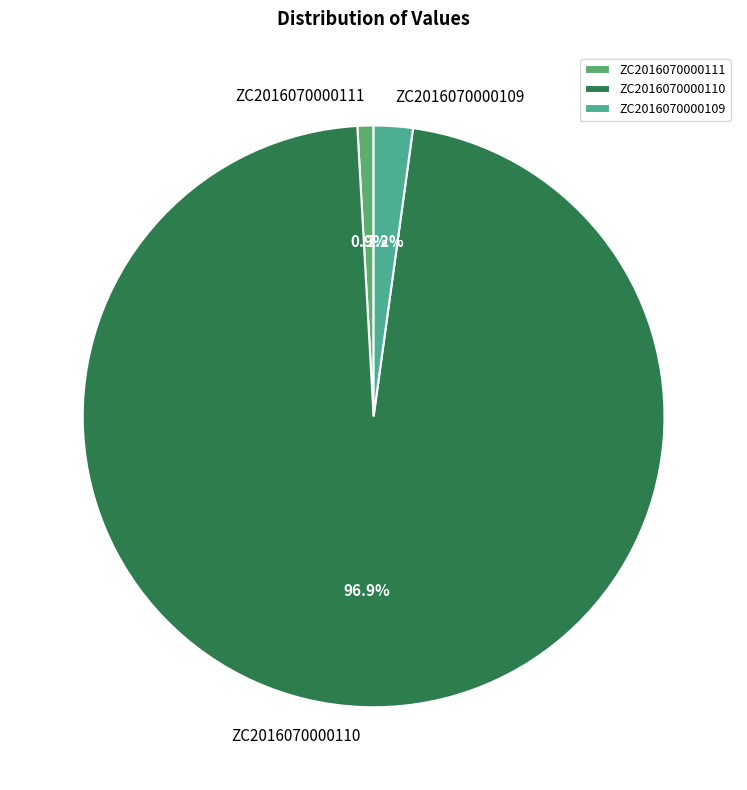

Which category accounts for the majority?

ZC2016070000110